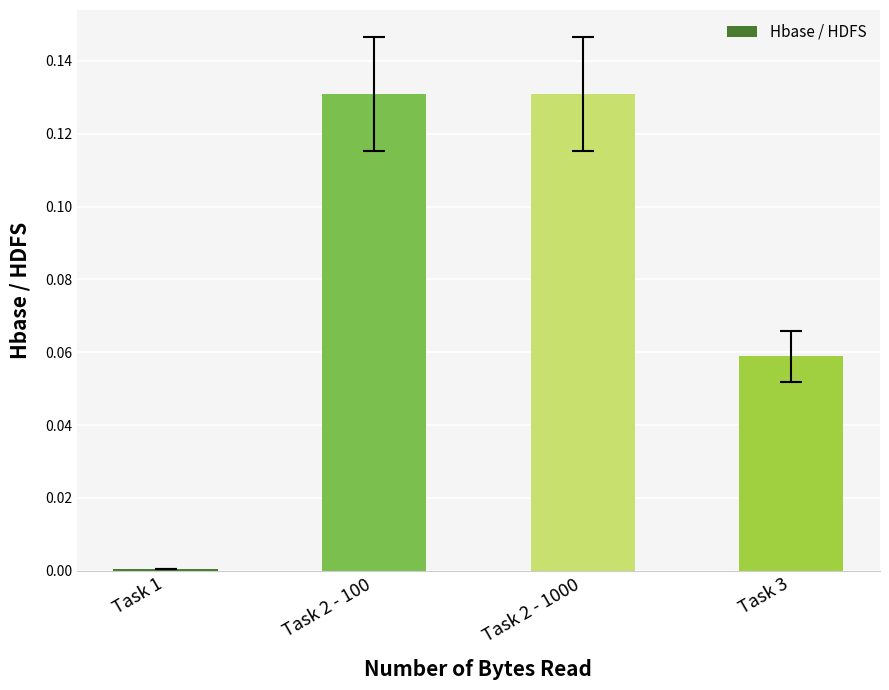

True or false: the data shows 0.0 at Task 1.

True